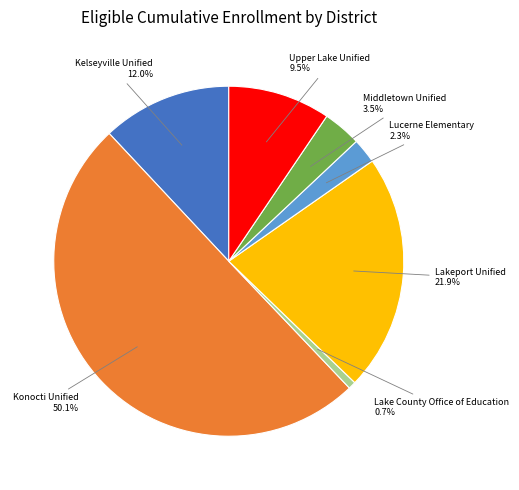

How many segments does this pie chart have?

7